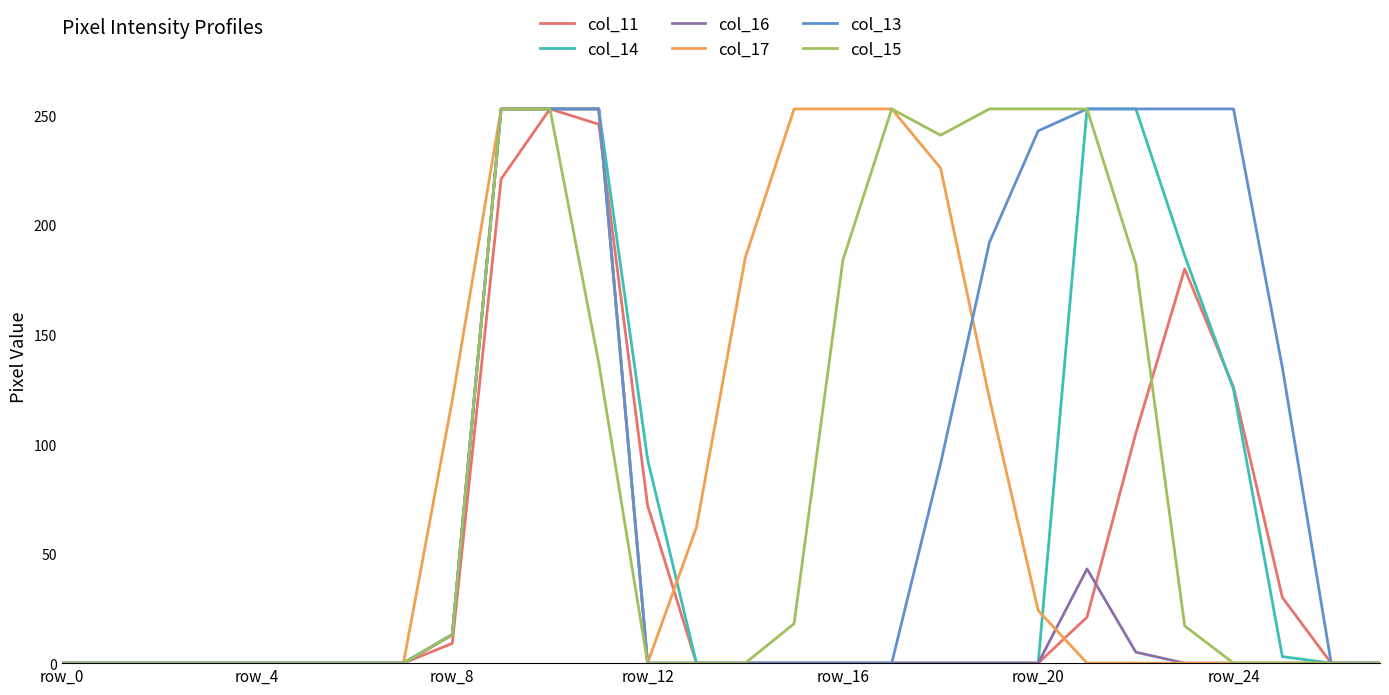

What is the greatest value displayed?

253